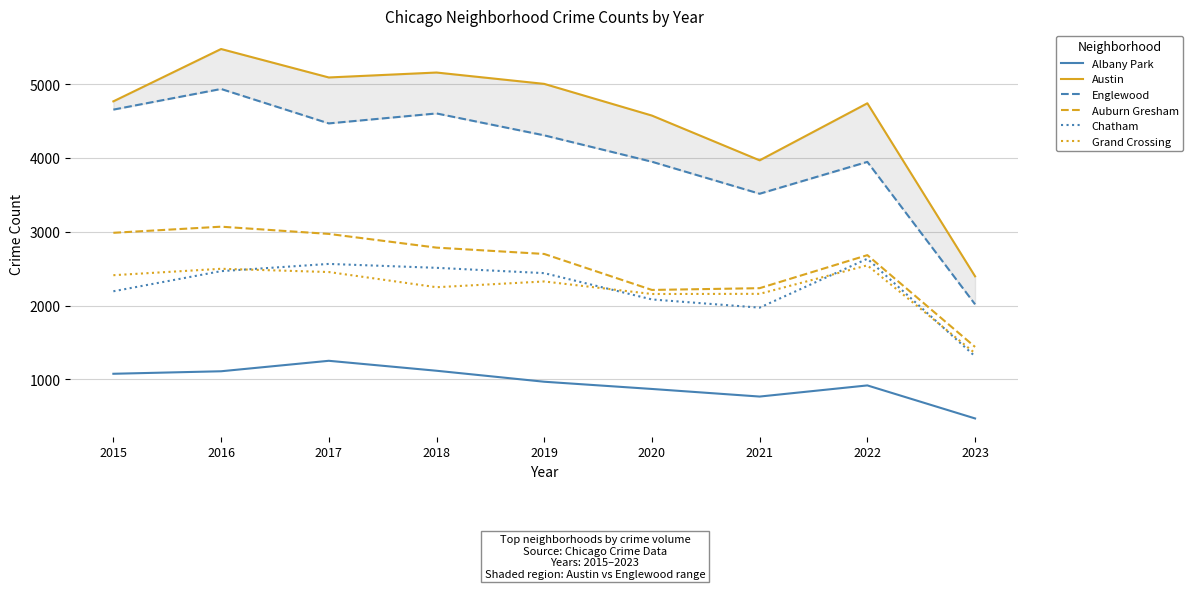

What is the total value across all series at 2017?

18814